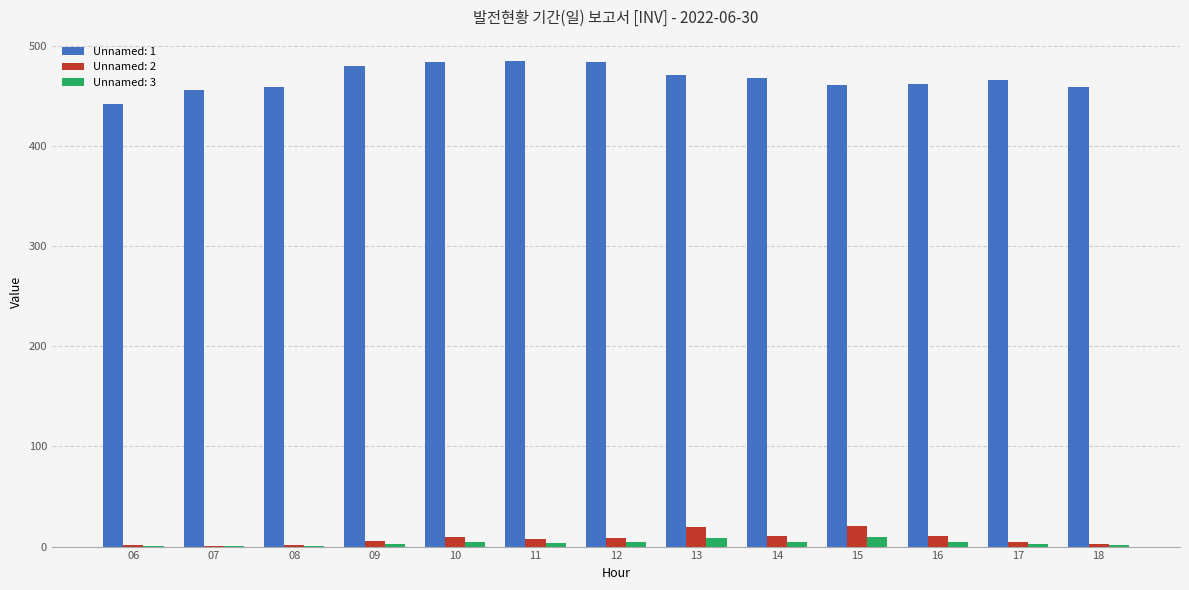

Which series has the largest total across all categories?

Unnamed: 1